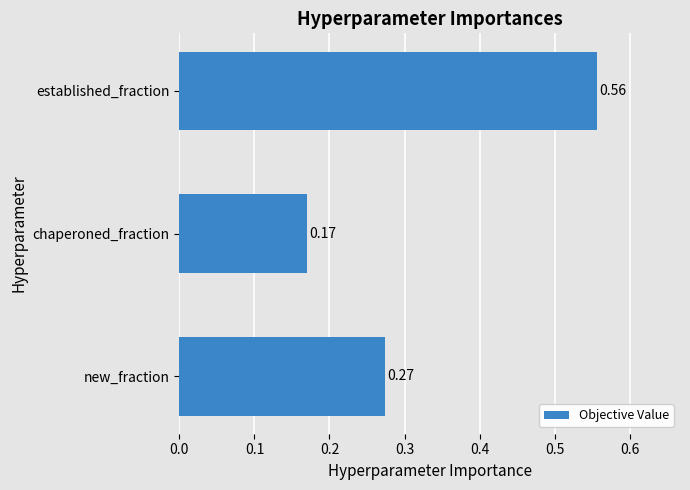

List the labels in order of value, smallest first.

chaperoned_fraction, new_fraction, established_fraction